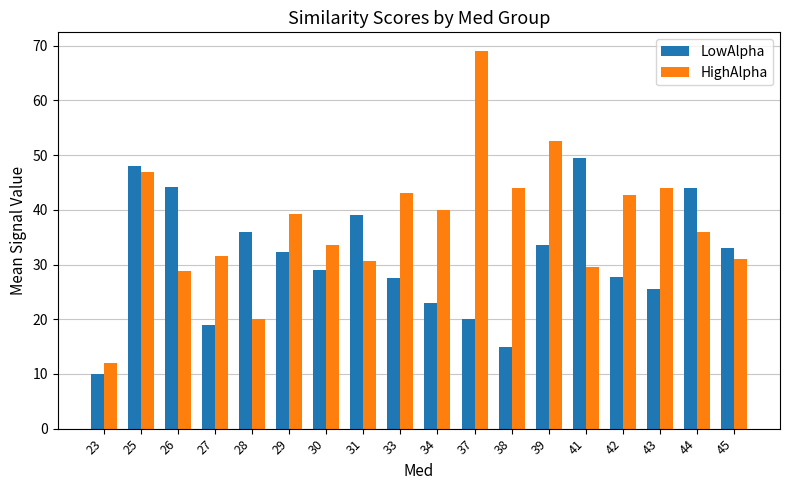

What is the difference between the highest and lowest values at 38?

29.0